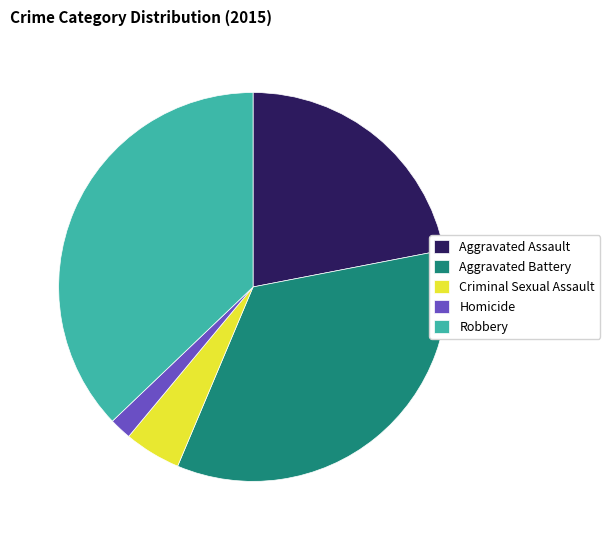

Approximately how many times larger is the value at Aggravated Battery compared to Criminal Sexual Assault?

7.3